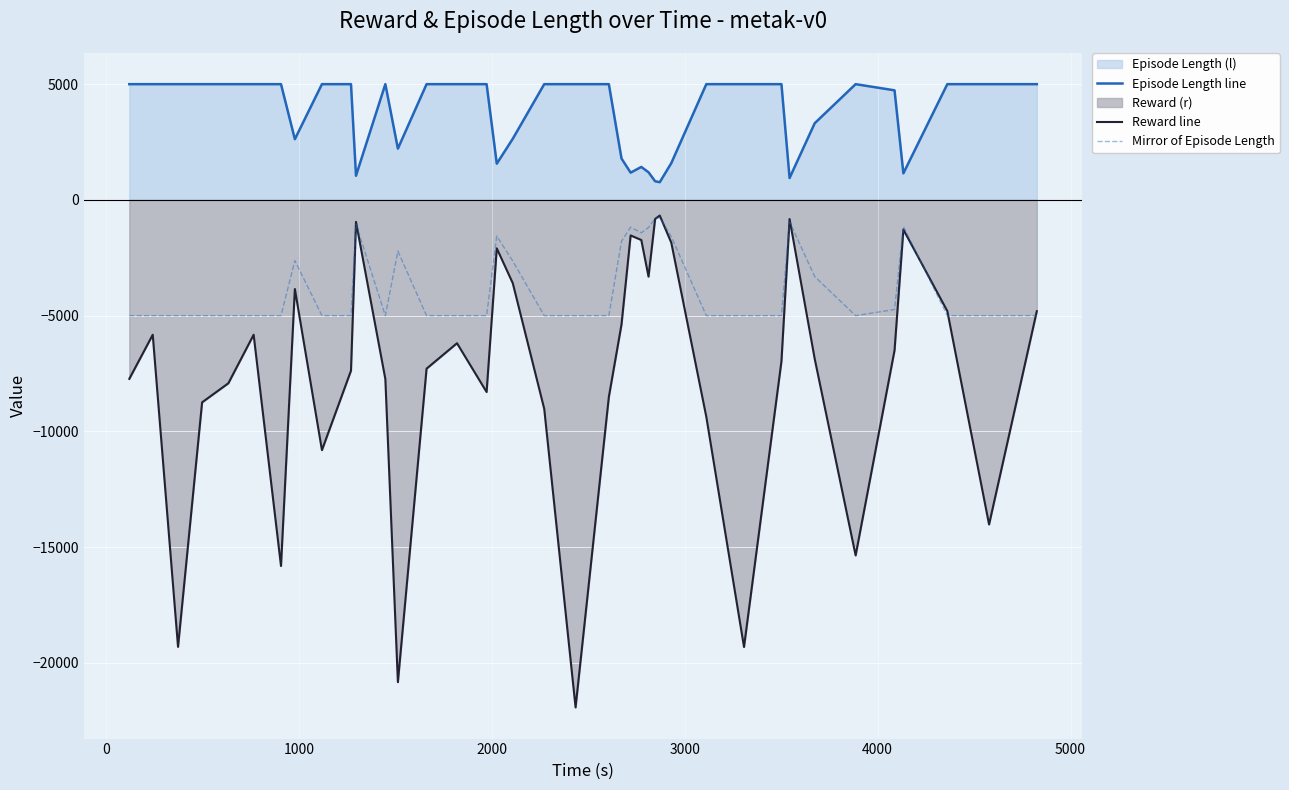

What is the difference between the maximum and minimum values in the Mirror of Episode Length series?

4236.0